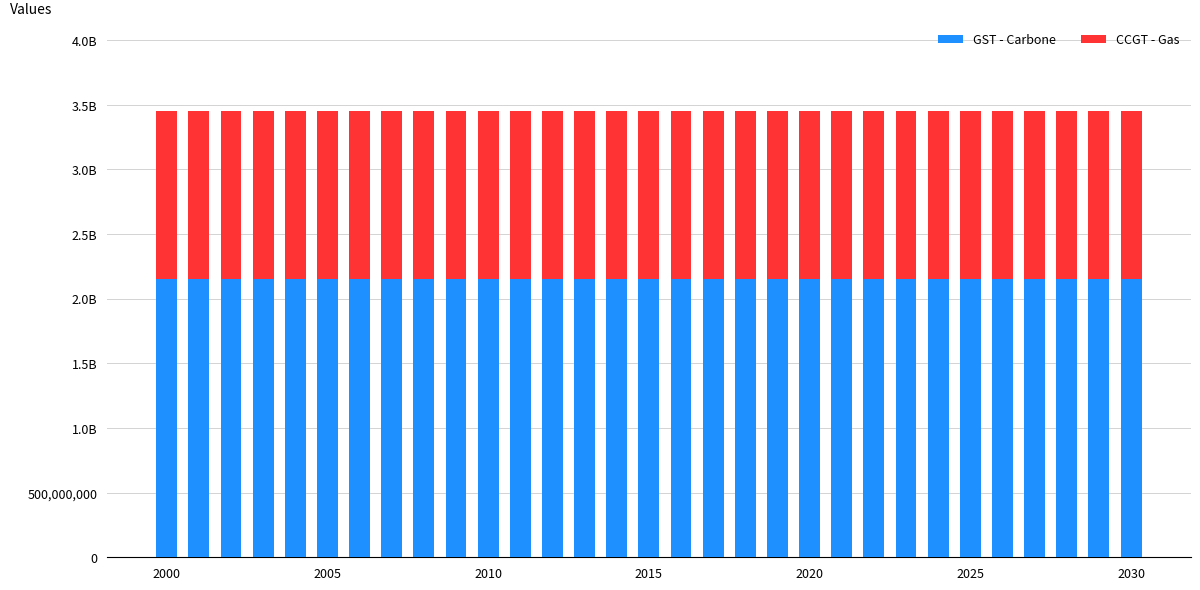

What are all the series names shown in the legend?

GST - Carbone, CCGT - Gas